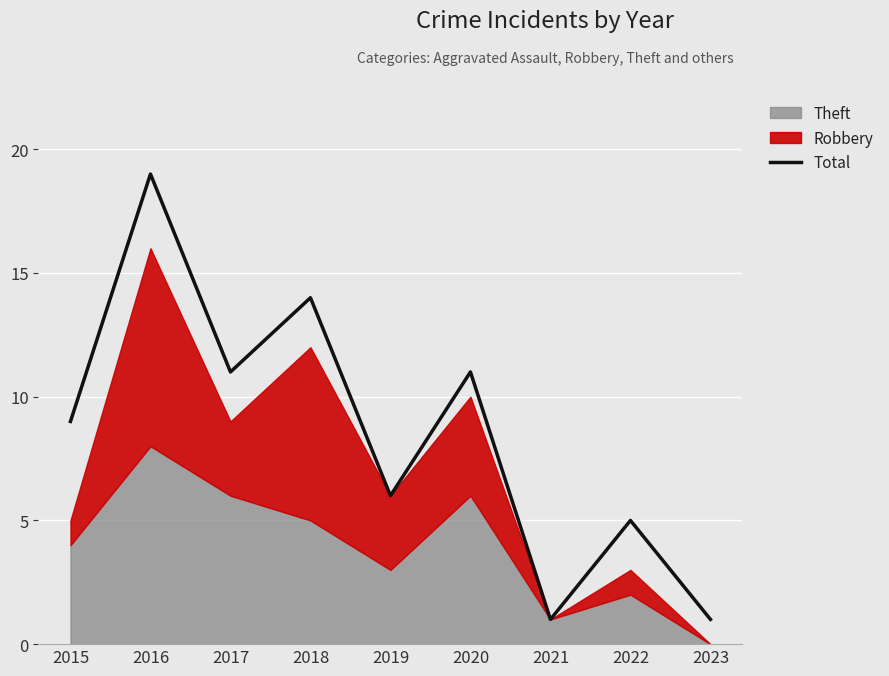

Rank the categories by value from highest to lowest.

2016, 2018, 2017, 2020, 2015, 2019, 2022, 2021, 2023